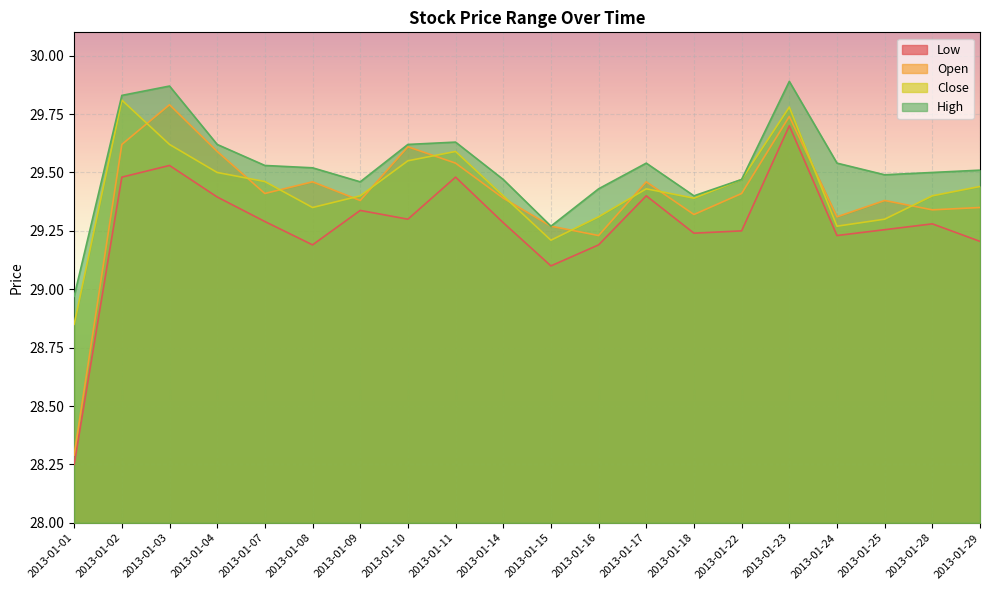

What are all the series names shown in the legend?

Low, Open, Close, High